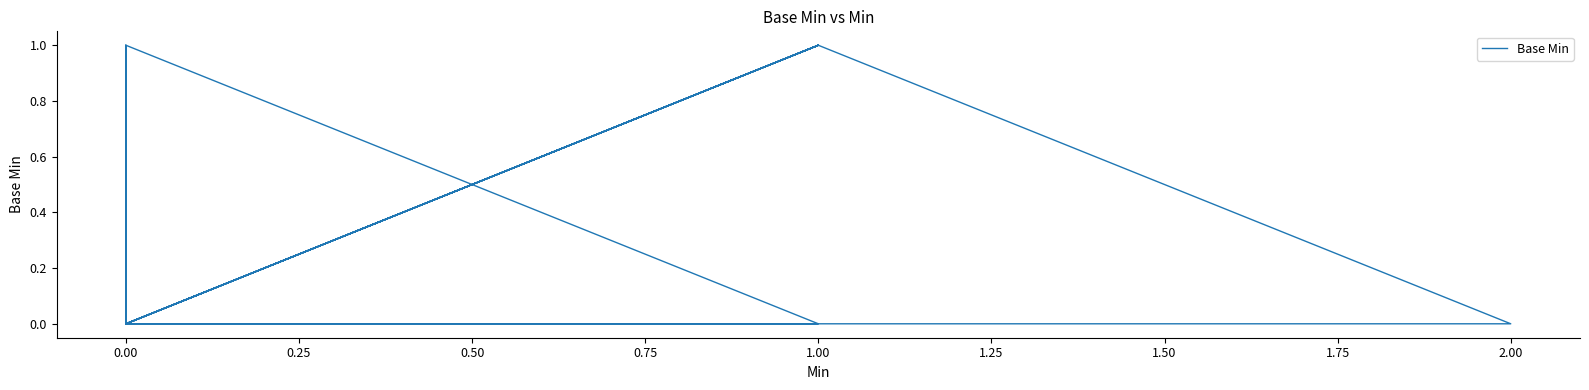

How many distinct data groups are displayed?

1